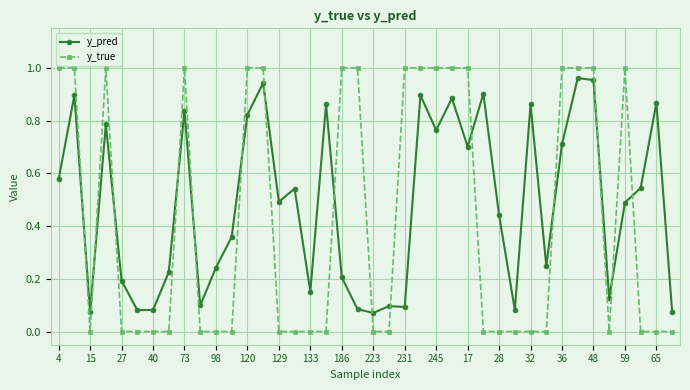

List the series in order of their overall mean, highest first.

y_pred, y_true